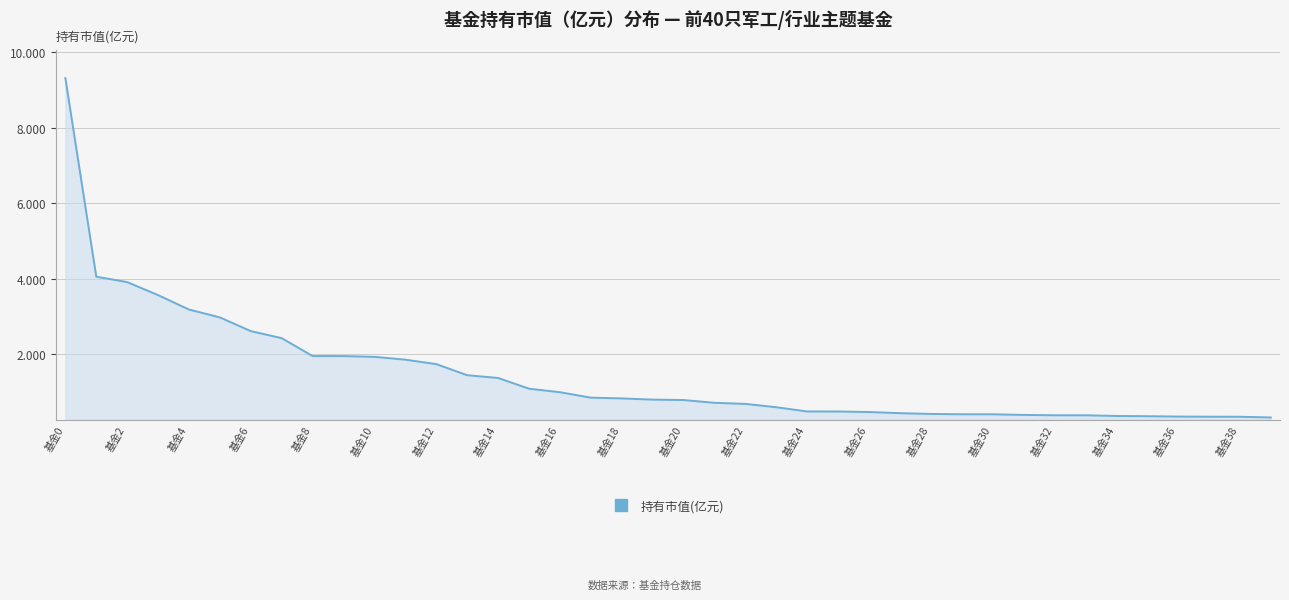

What is the minimum value shown in the chart?

0.3